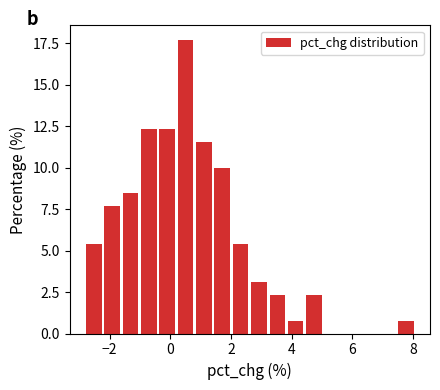

Around what value on the x-axis is the tallest bar? Give the approximate position of its centre, as read against the axis.

0.6